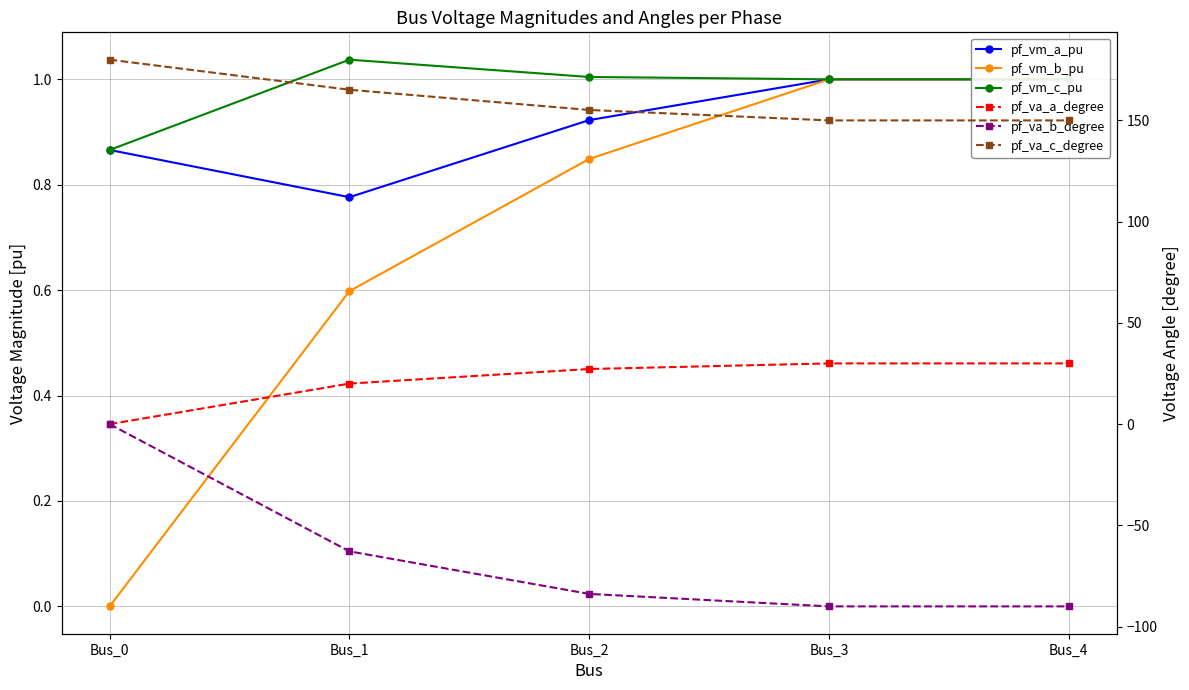

What are all the series names shown in the legend?

pf_vm_a_pu, pf_vm_b_pu, pf_vm_c_pu, pf_va_a_degree, pf_va_b_degree, pf_va_c_degree